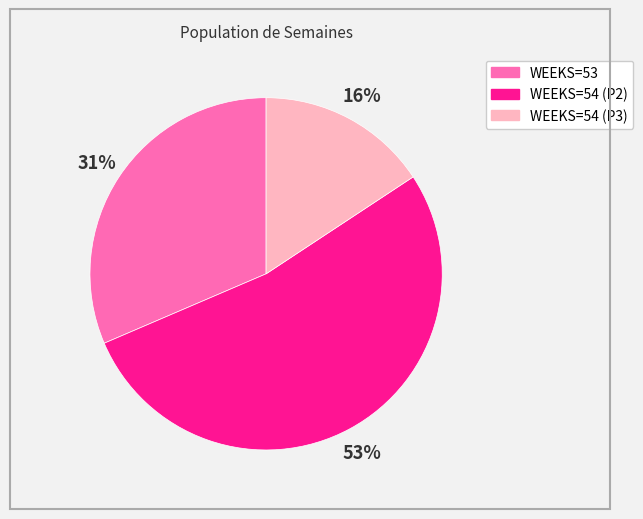

Do WEEKS=54 (P2) and WEEKS=54 (P3) together represent more than half of the pie?

Yes